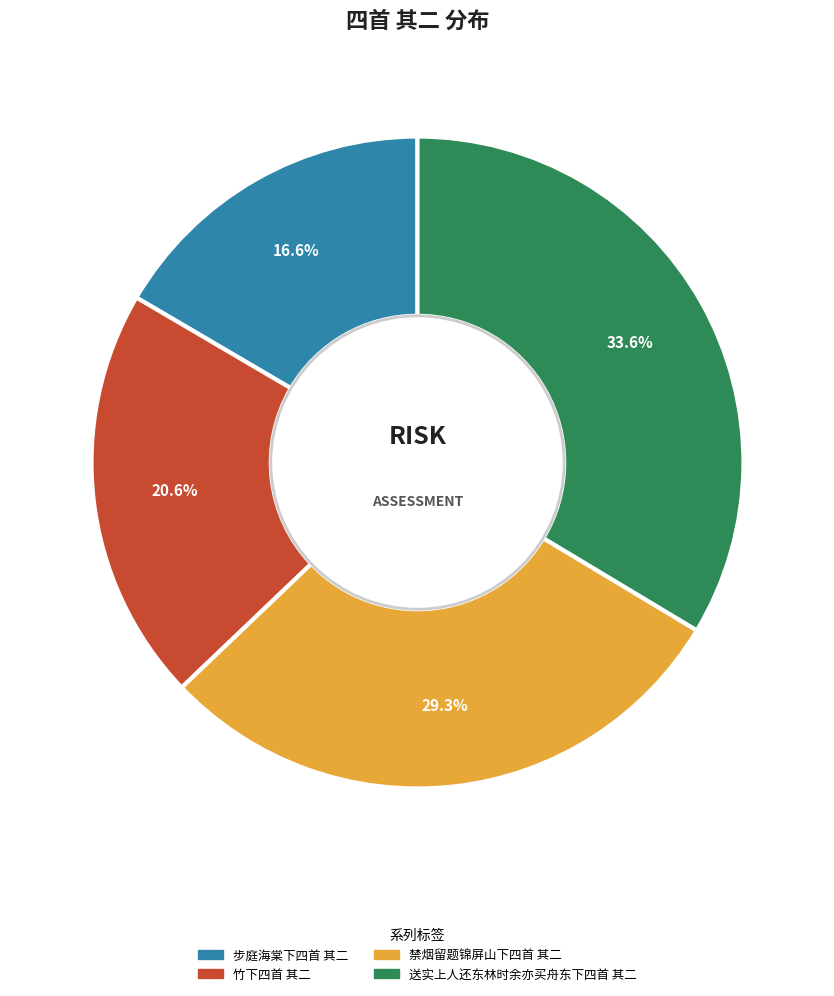

How many slices are in this pie chart?

4